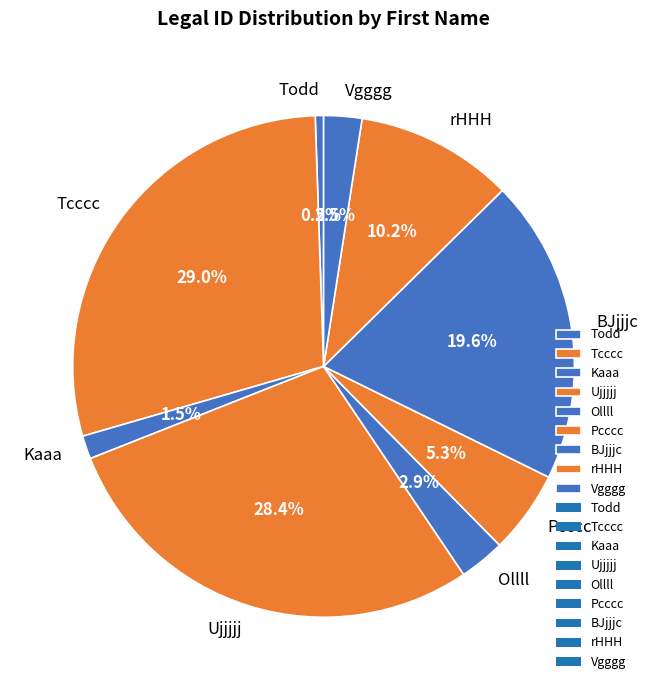

Which slice is the smallest?

Todd